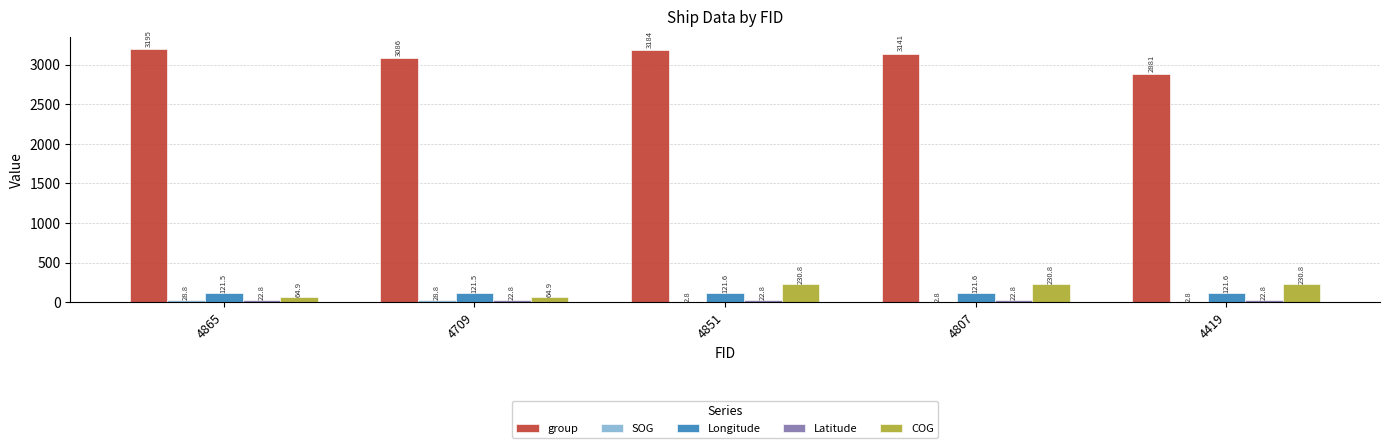

What is the maximum value shown in the chart?

3195.0